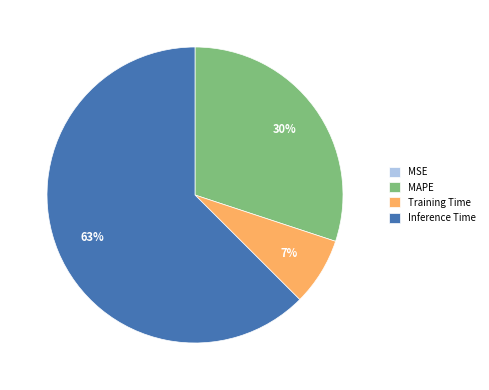

What is the majority slice?

Inference Time